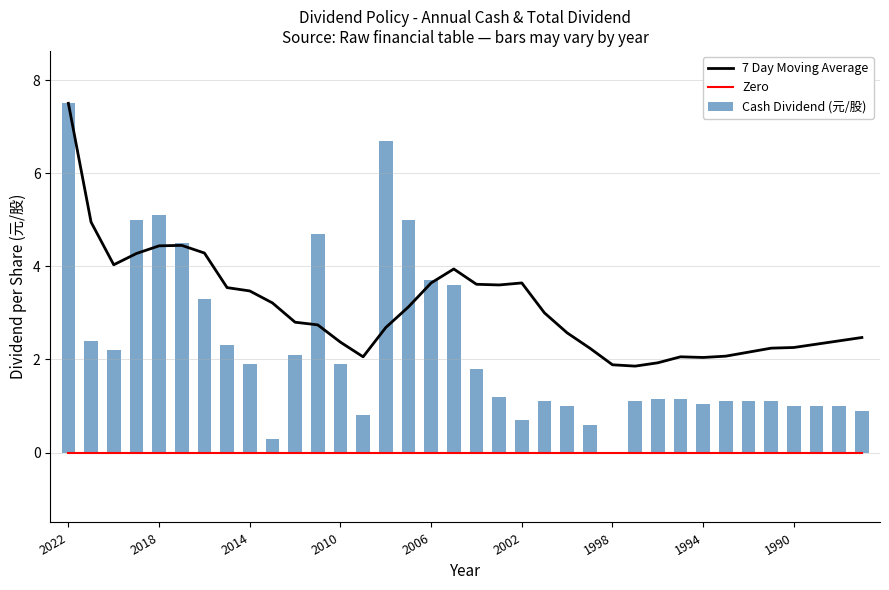

Which series has the largest total across all categories?

7 Day Moving Average